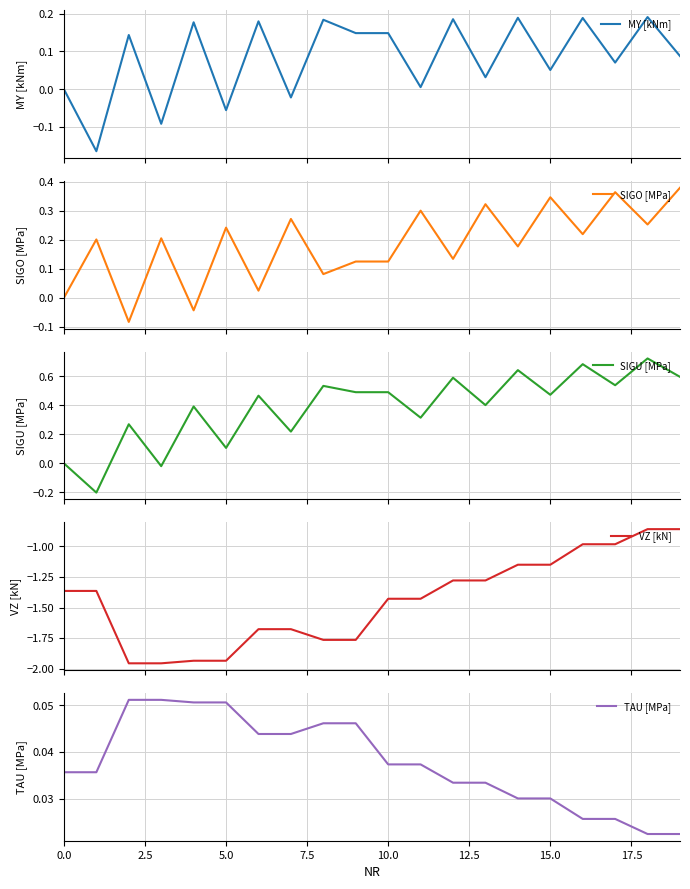

True or false: TAU [MPa] has a value of 0.1 at 13.

False